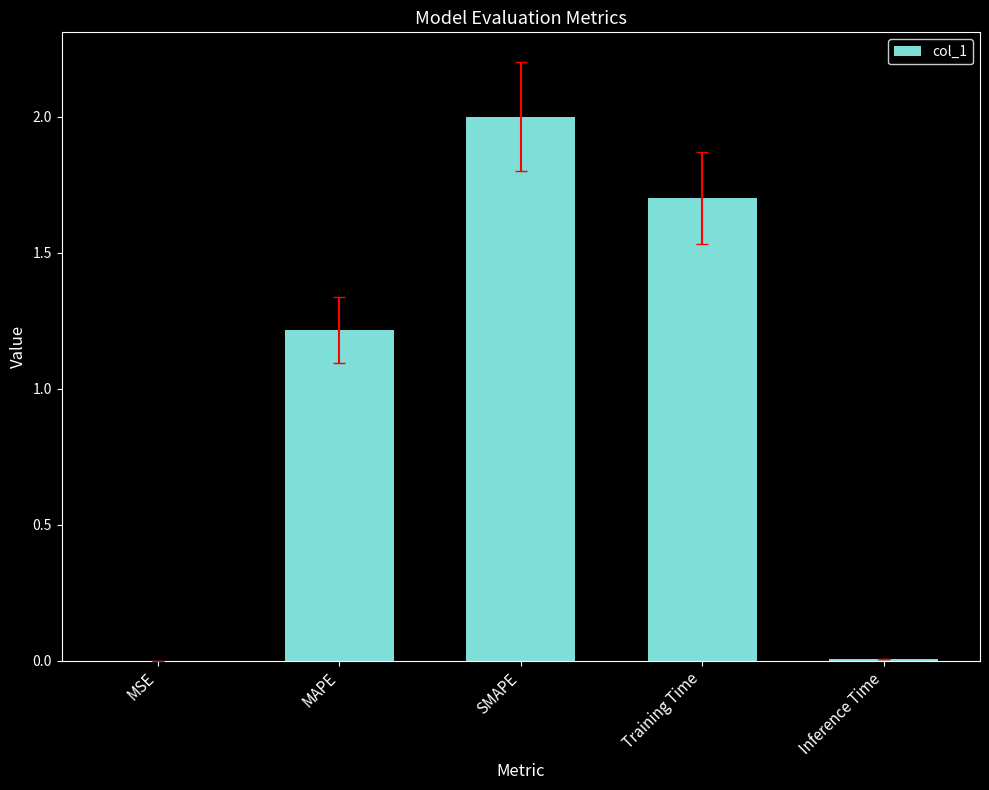

The value at Training Time is 2.5. True or false?

False